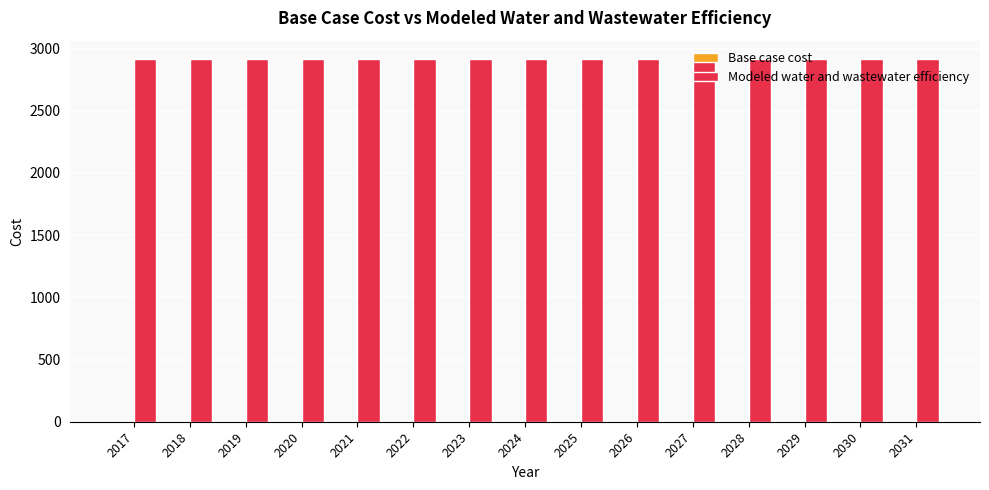

Reading left to right, extract all data points from this chart.

Base case cost: 0.0	0.0	0.0	0.0	0.0	0.0	0.0	0.0	0.0	0.0	0.0	0.0	0.0	0.0	0.0
Modeled water and wastewater efficiency: 2917.8	2917.8	2917.8	2917.8	2917.8	2917.8	2917.8	2917.8	2917.8	2917.8	2917.8	2917.8	2917.8	2917.8	2917.8